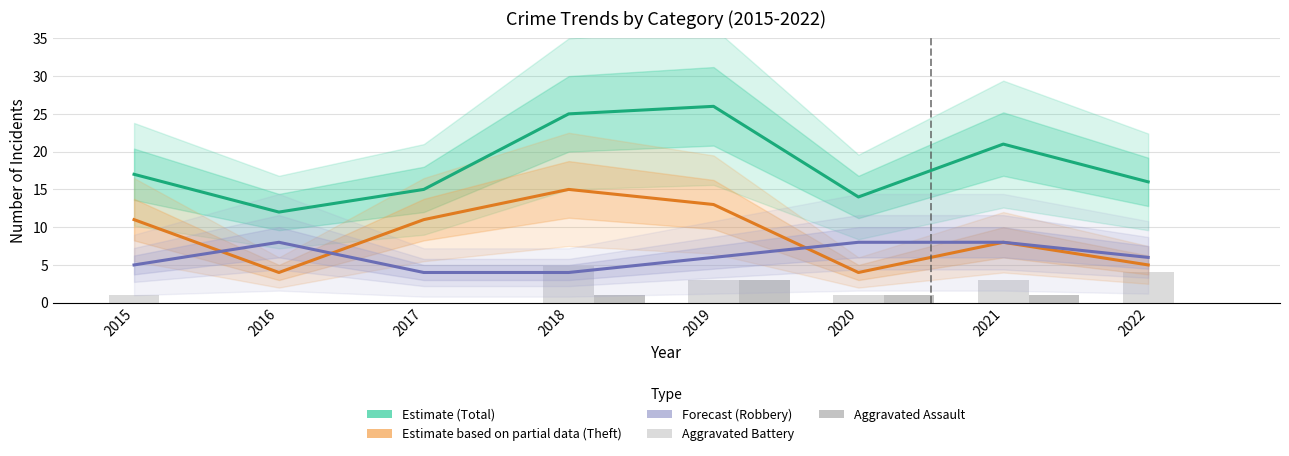

The Aggravated Assault series shows 1 at 2018. True or false?

True